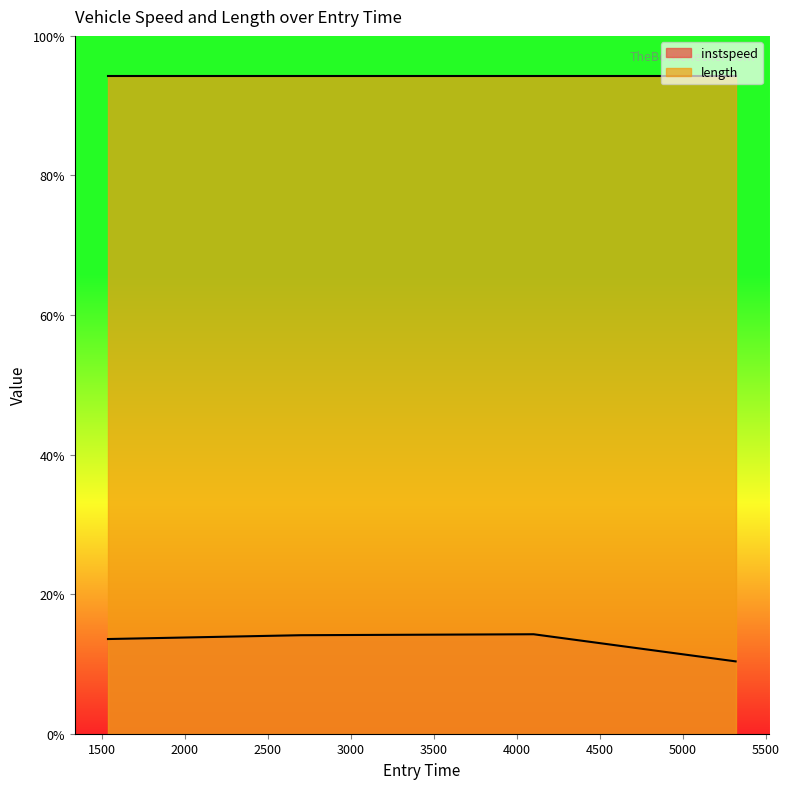

What is the maximum value shown in the chart?

94.2